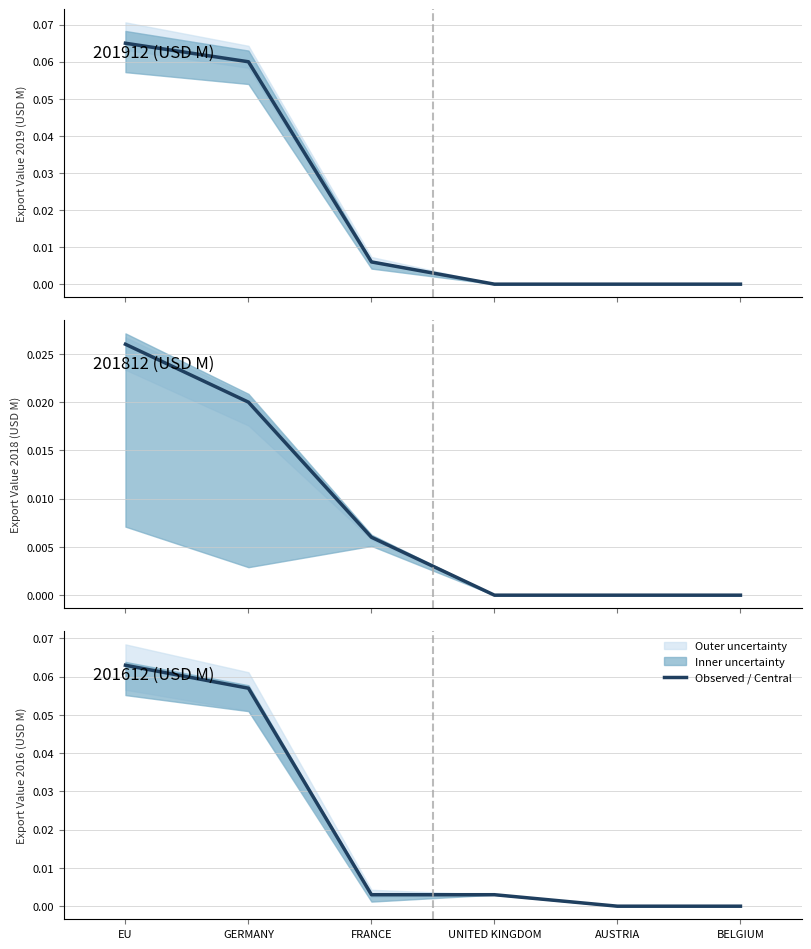

At how many categories does at least one series exceed 0?

4